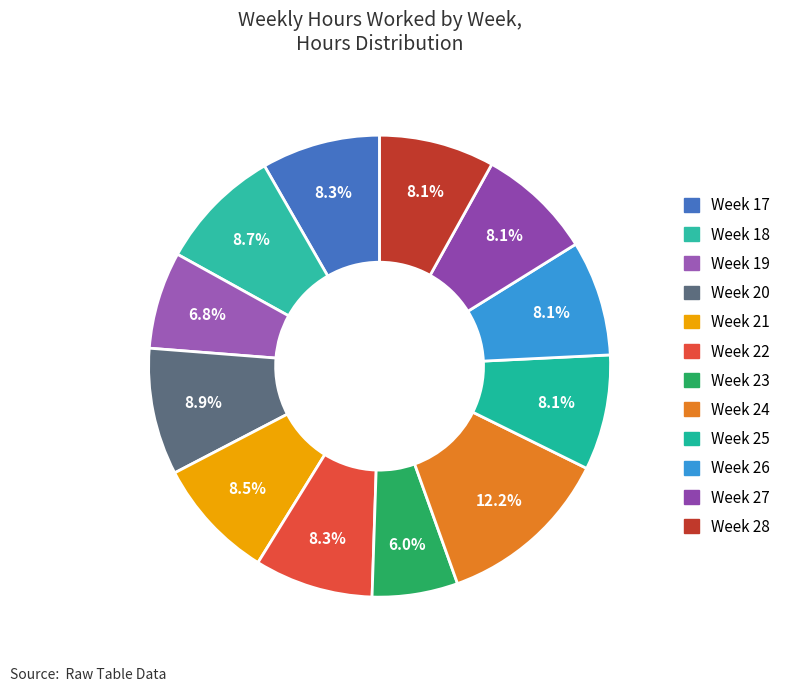

What is the smallest slice in the pie chart?

Week 23